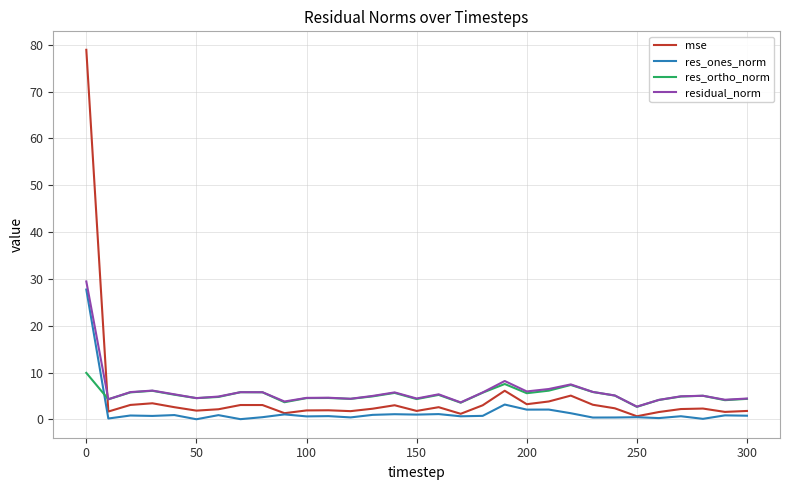

Is this an area chart (filled region under the line)?

No